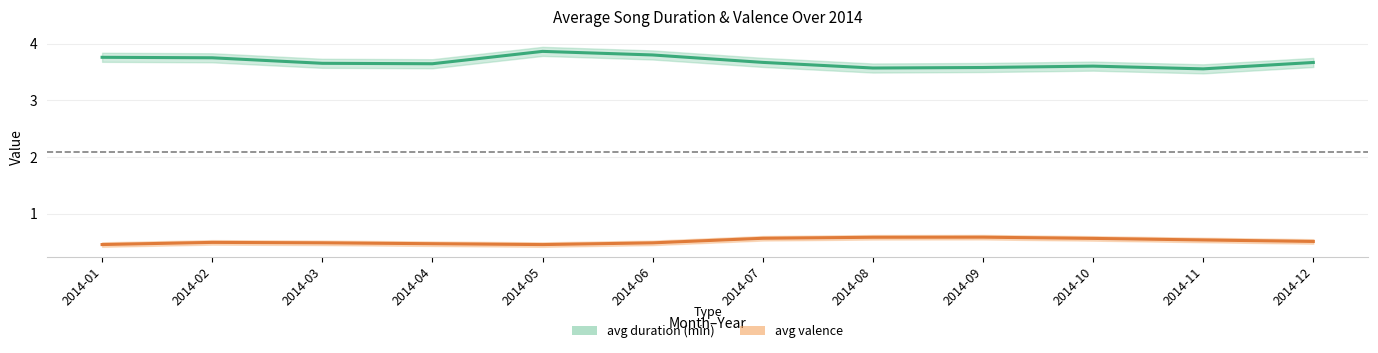

At how many categories does at least one series exceed 3?

12